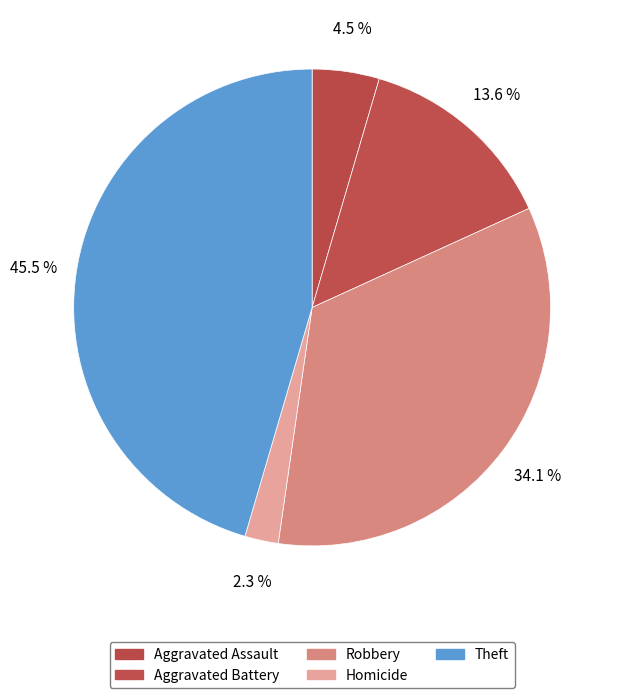

True or false: Aggravated Assault accounts for 16% of the total.

False